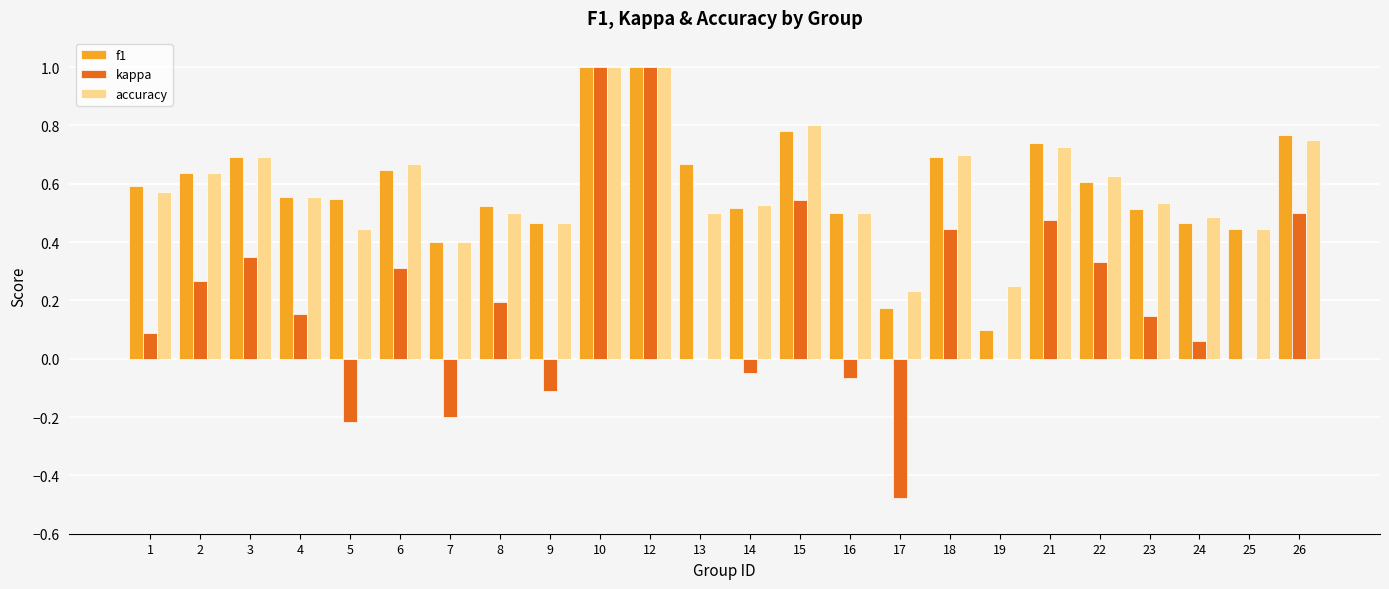

What is the maximum value for f1?

1.0